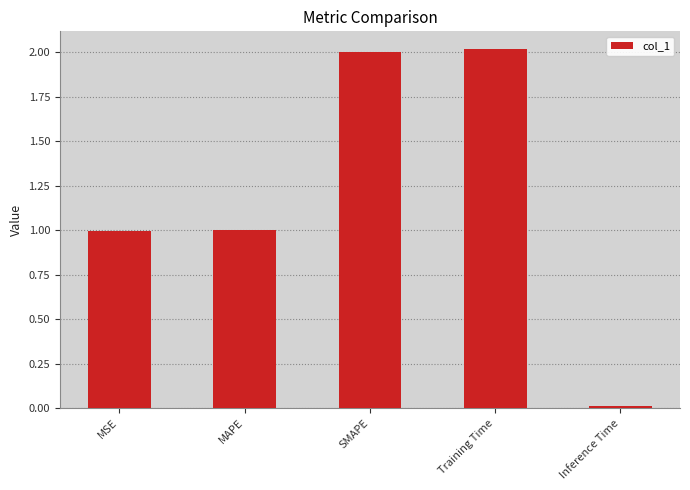

Which has a higher value, SMAPE or MSE?

SMAPE